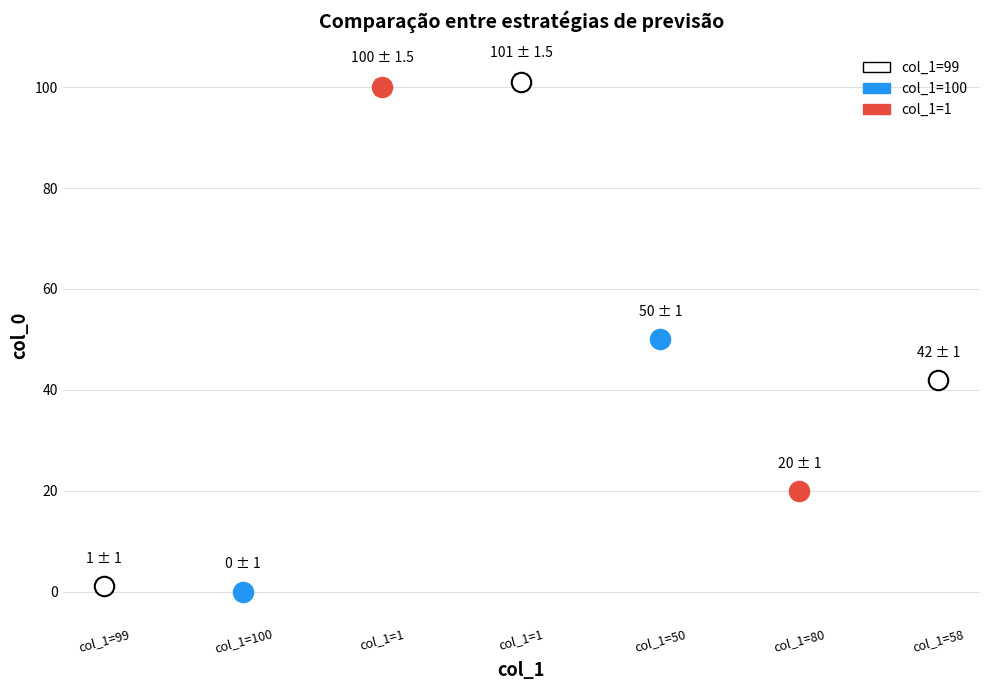

What is the sum of all values?

314